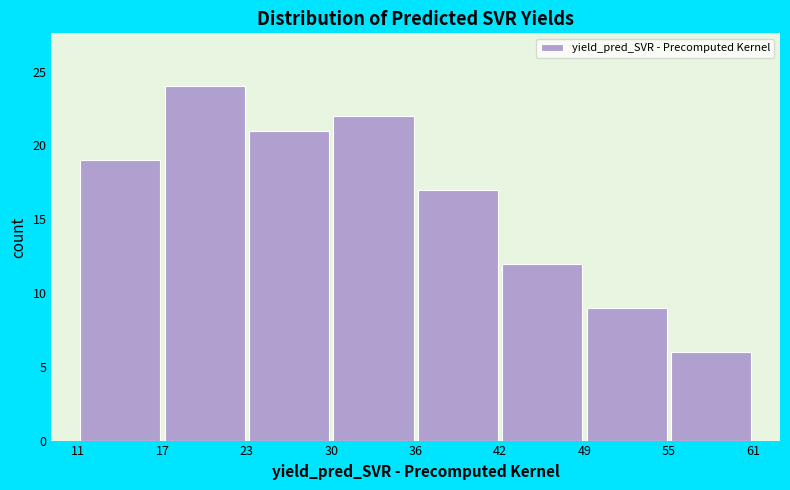

Reading left to right, transcribe this chart: for each bar, give the range it covers on the x-axis and its height. The values are not printed on the chart, so give them approximately, as read against the axis.

11 to 17: 19
17 to 23: 24
23 to 30: 21
30 to 36: 22
36 to 42: 17
42 to 49: 12
49 to 55: 9
55 to 61: 6